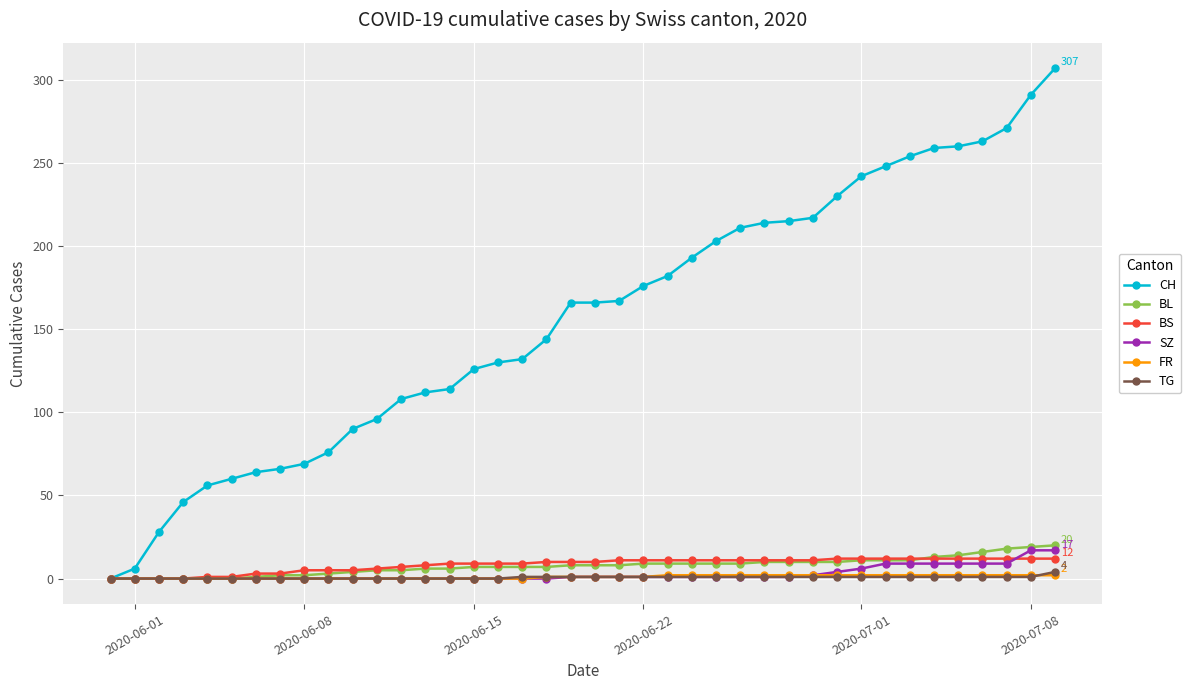

How many data points in CH are less than 166?

19